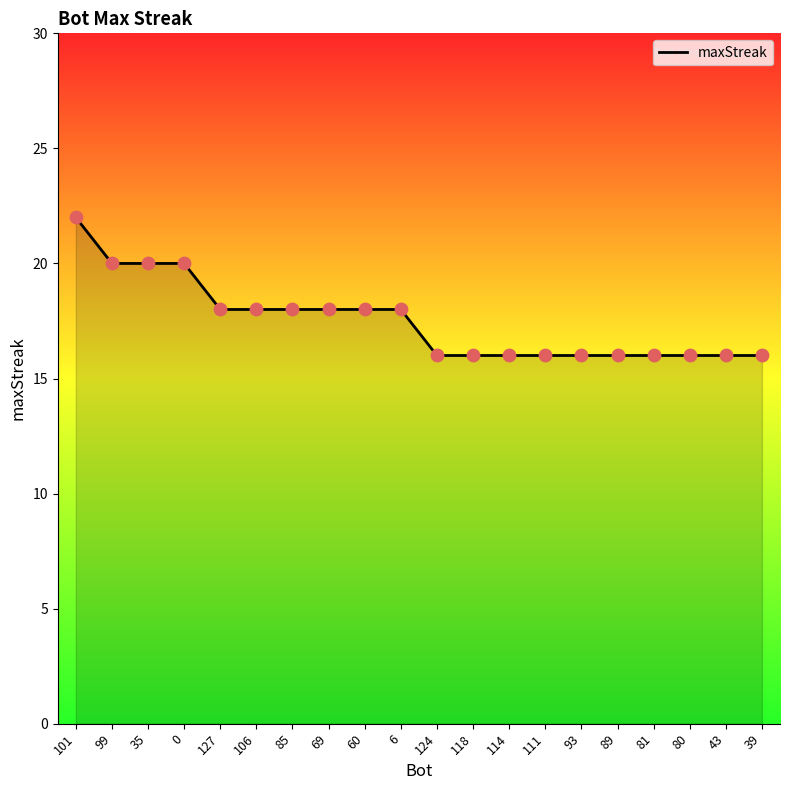

Between 127 and 35, which is larger?

35